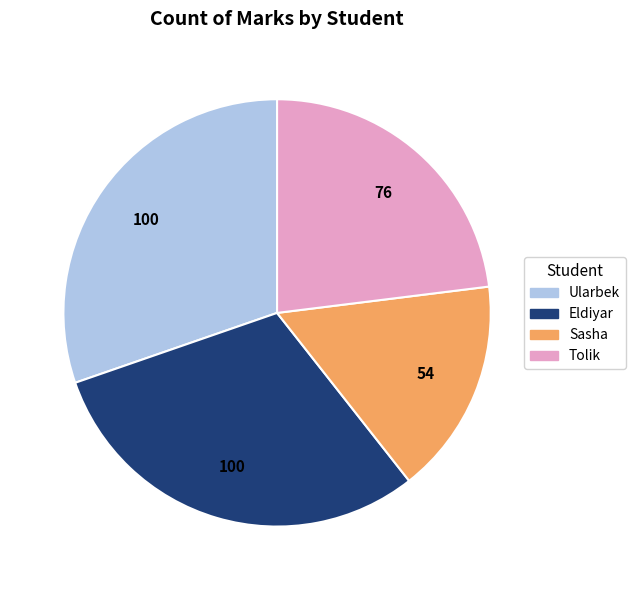

Count the number of slices in the pie.

4